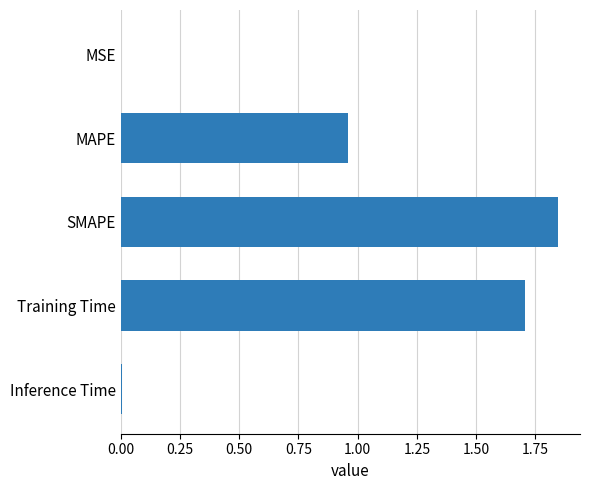

What is the sum of all values?

4.5